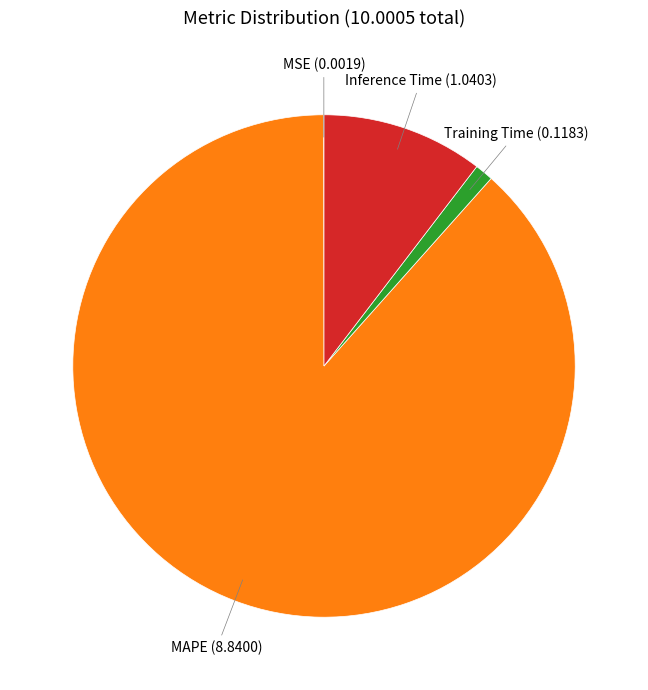

Is there a majority slice in this chart?

Yes